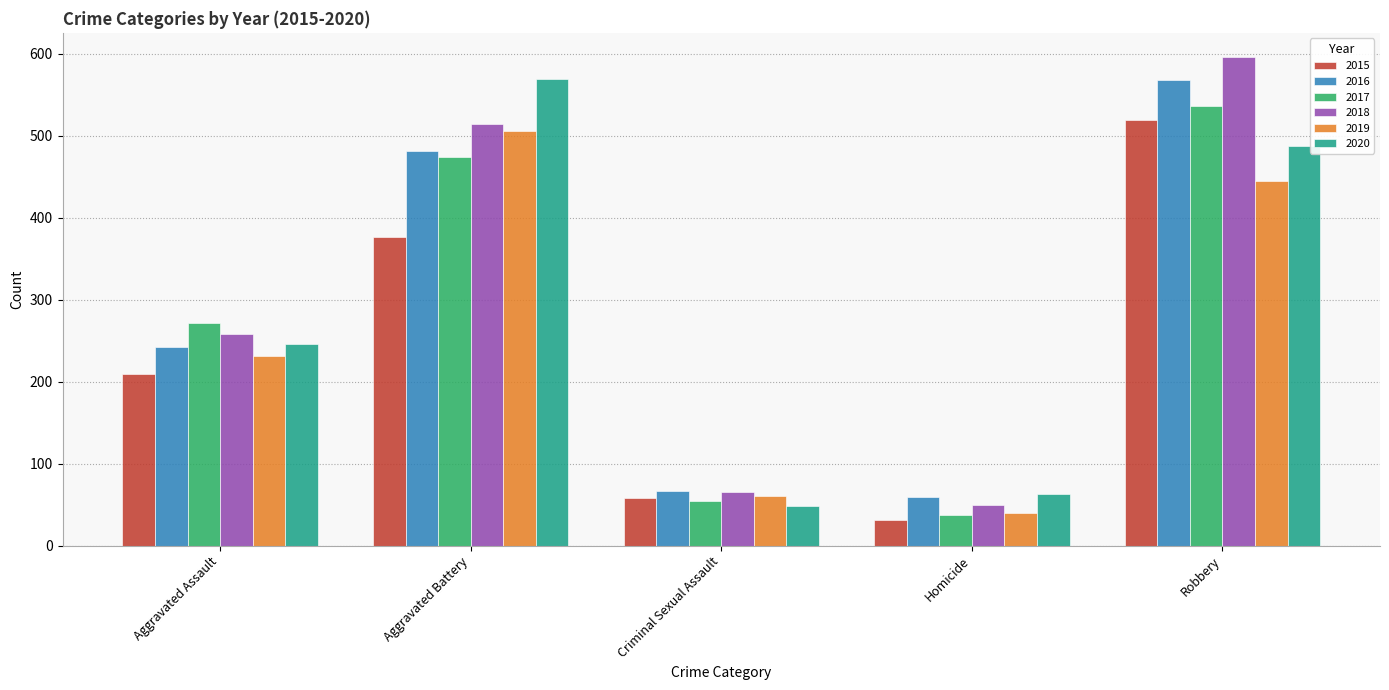

What is the average value of the 2016 series?

284